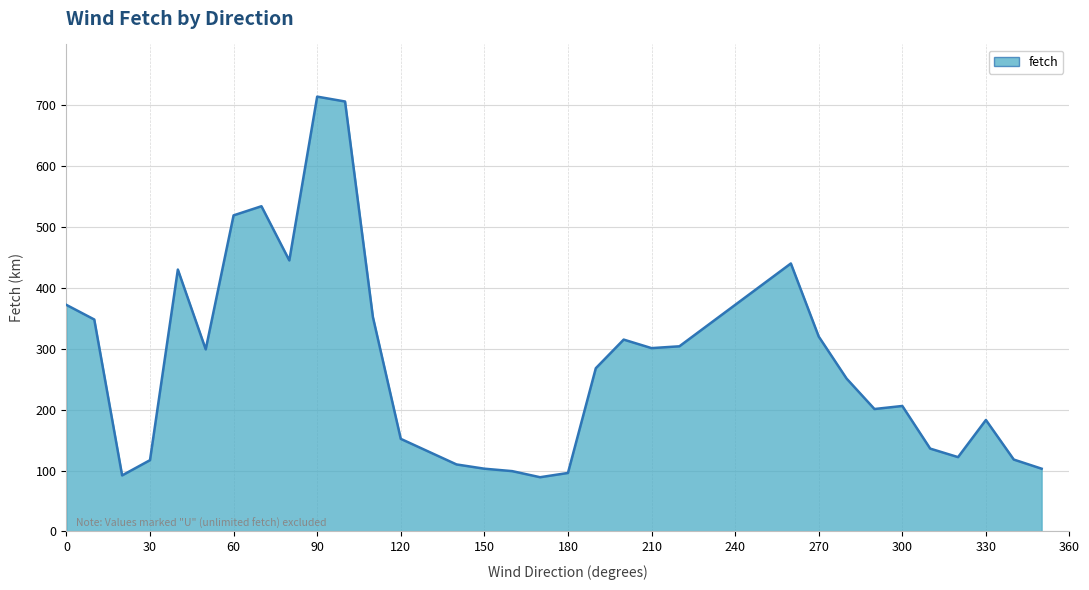

What is the greatest value displayed?

714